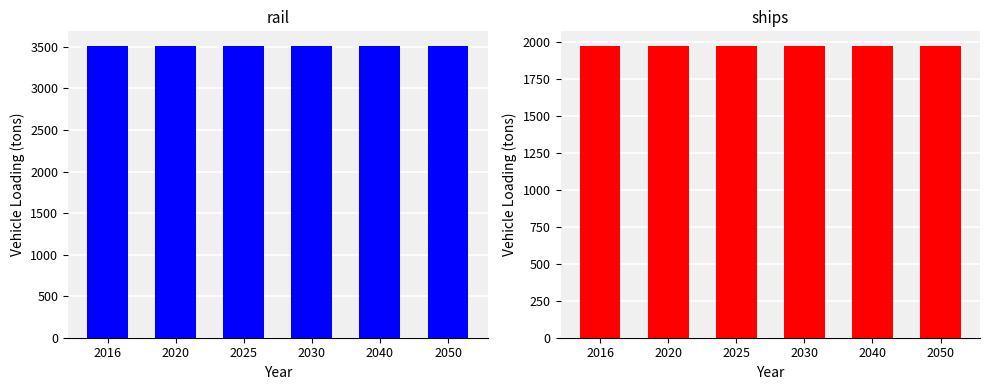

At which label does ships reach its peak?

2016